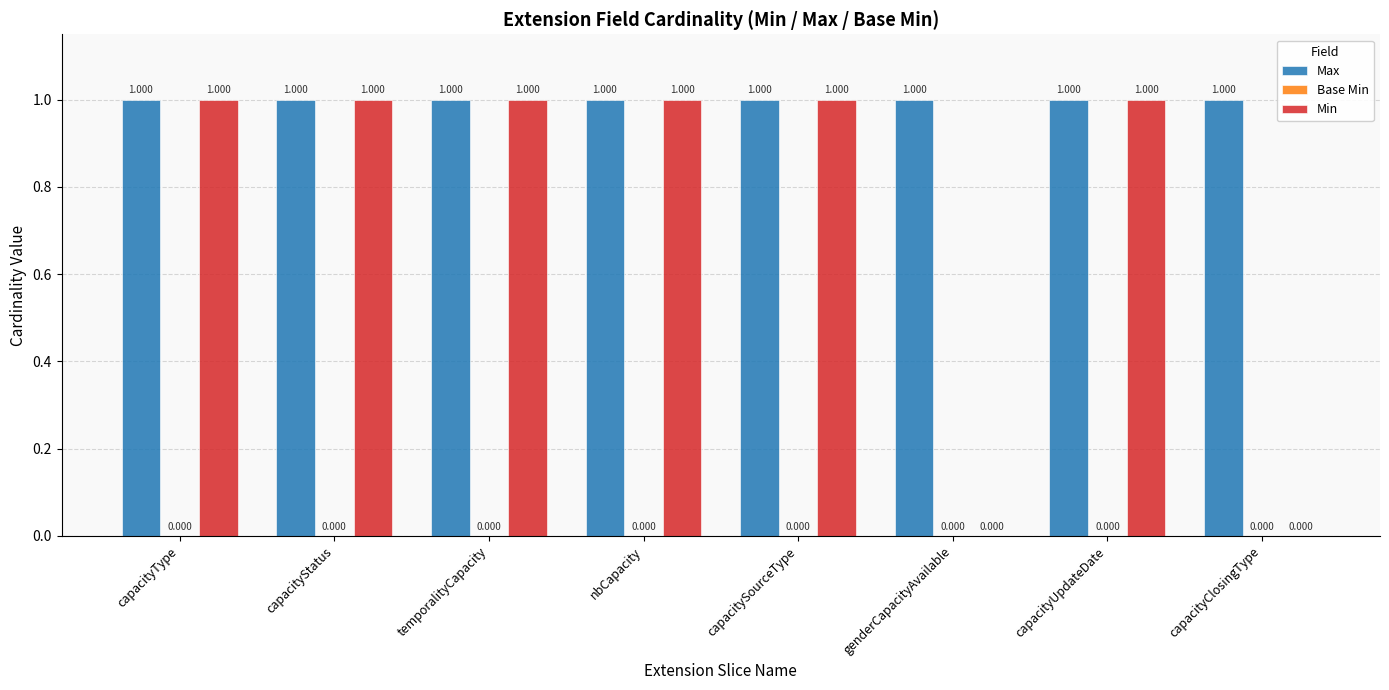

Which series has the largest total across all categories?

Max